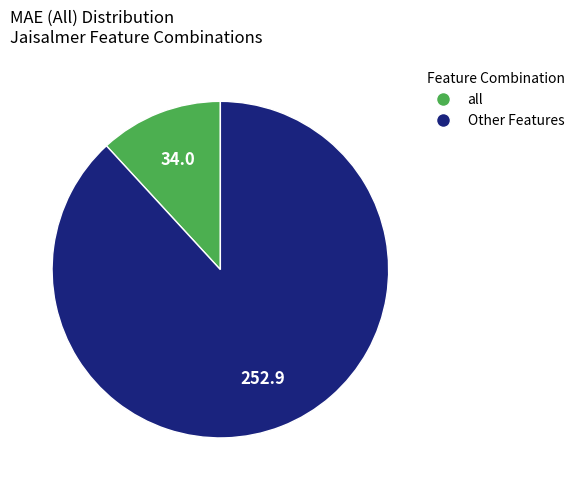

How many segments does this pie chart have?

2